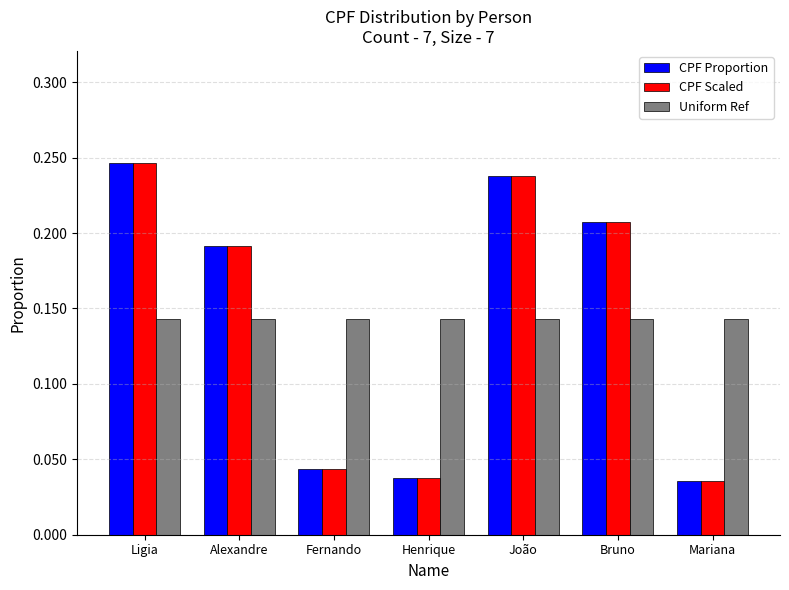

What is the sum of the CPF Proportion values at João and Ligia?

0.5